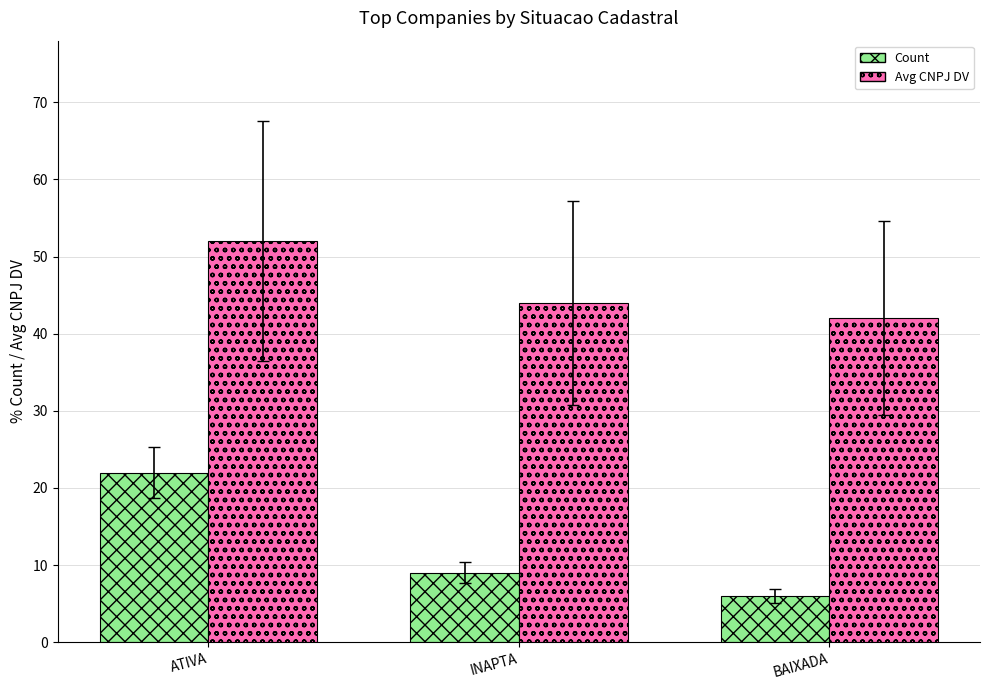

Is it true that Count equals 2 at BAIXADA?

False